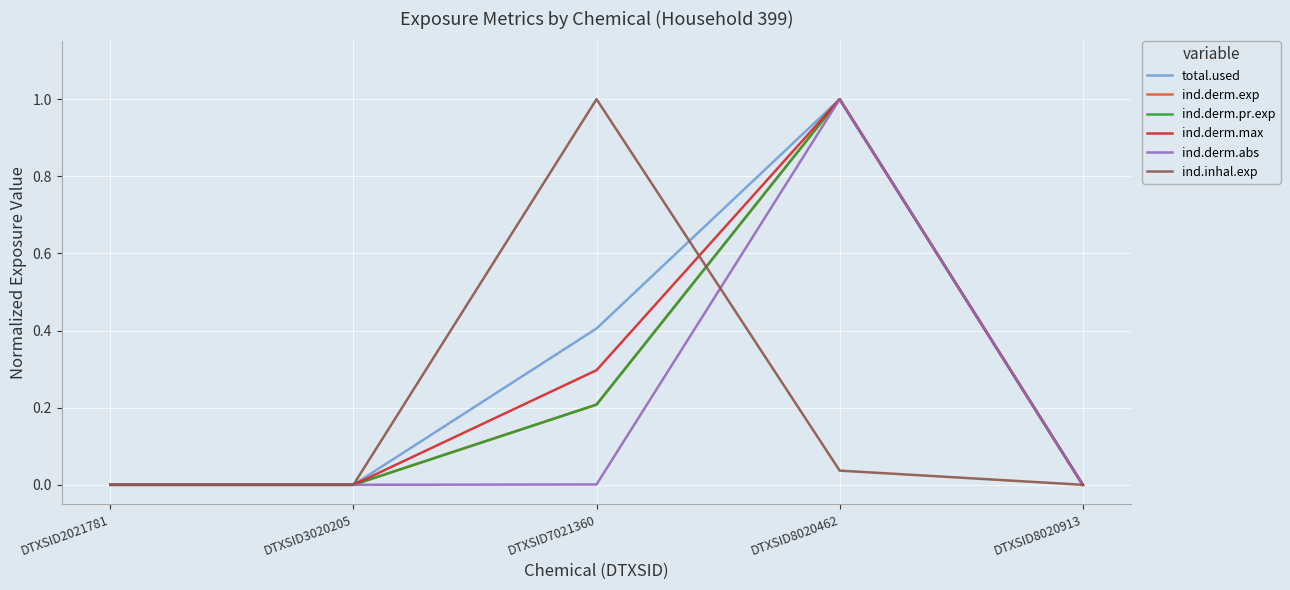

Reading left to right, transcribe all the data shown in this chart.

total.used: DTXSID2021781=0.0	DTXSID3020205=0.0	DTXSID7021360=0.4	DTXSID8020462=1.0	DTXSID8020913=0.0
ind.derm.exp: DTXSID2021781=0.0	DTXSID3020205=0.0	DTXSID7021360=0.2	DTXSID8020462=1.0	DTXSID8020913=0.0
ind.derm.pr.exp: DTXSID2021781=0.0	DTXSID3020205=0.0	DTXSID7021360=0.2	DTXSID8020462=1.0	DTXSID8020913=0.0
ind.derm.max: DTXSID2021781=0.0	DTXSID3020205=0.0	DTXSID7021360=0.3	DTXSID8020462=1.0	DTXSID8020913=0.0
ind.derm.abs: DTXSID2021781=0.0	DTXSID3020205=0.0	DTXSID7021360=0.0	DTXSID8020462=1.0	DTXSID8020913=0.0
ind.inhal.exp: DTXSID2021781=0.0	DTXSID3020205=0.0	DTXSID7021360=1.0	DTXSID8020462=0.0	DTXSID8020913=0.0